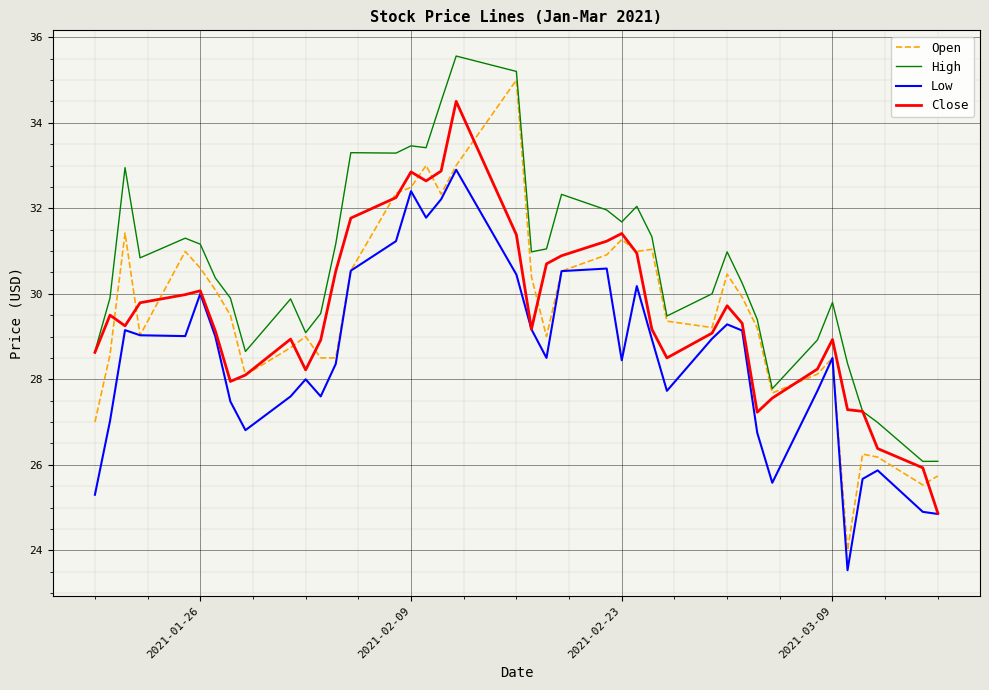

True or false: High and Low cross at least once.

False